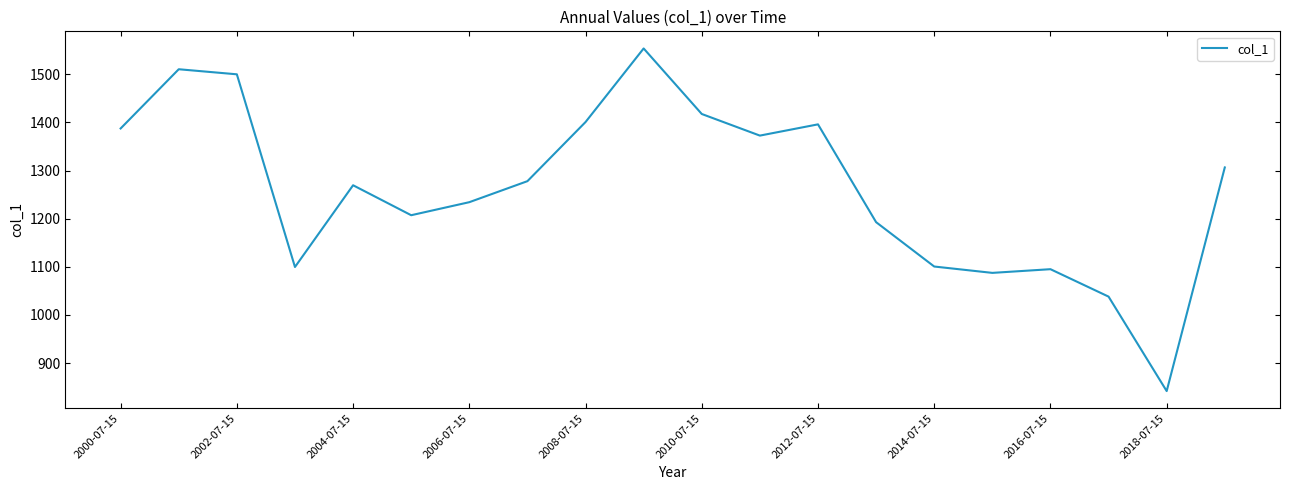

What is the difference between the maximum and minimum values?

712.2